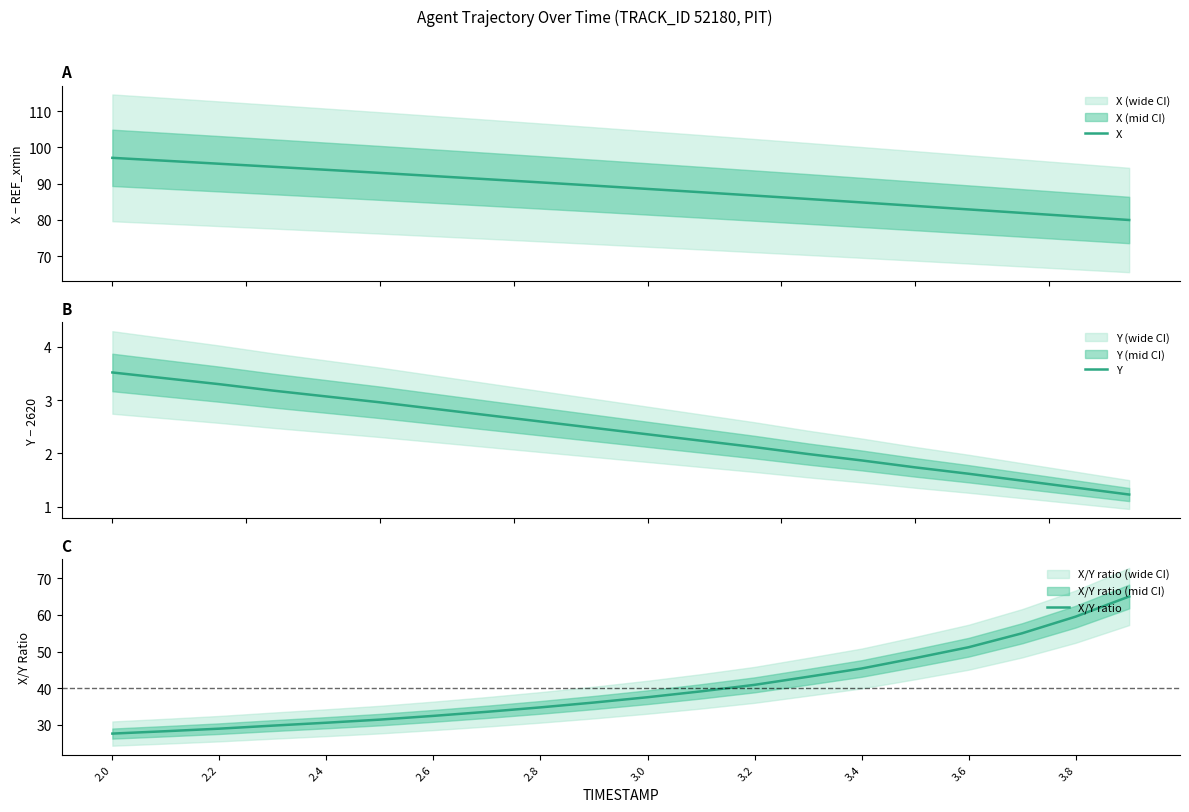

Where does the X series first go above 89?

2.0